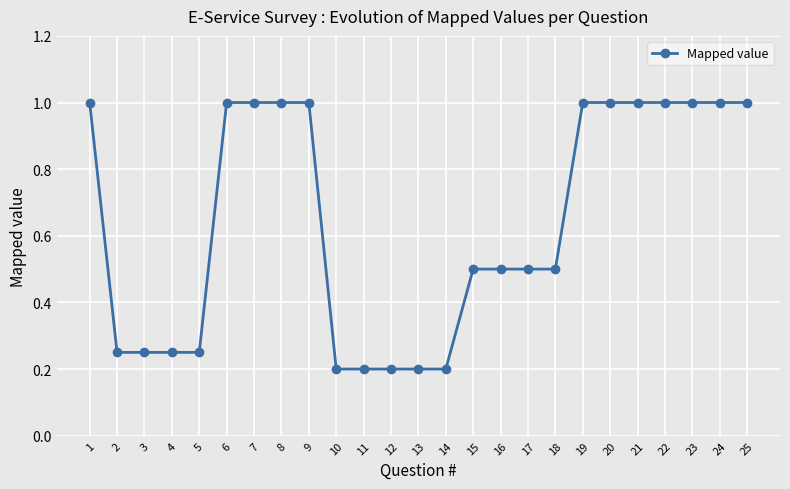

Count the values in the range 0 to 1.

25